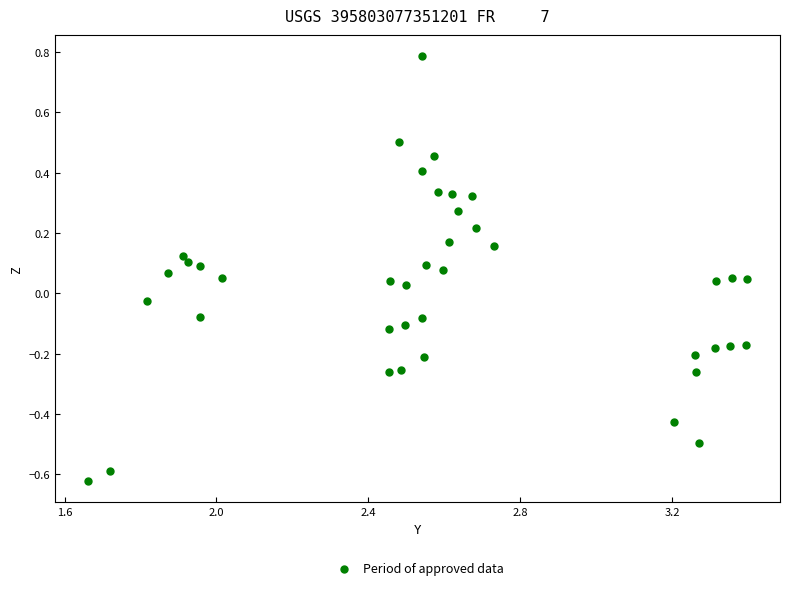

What is the range of X values (max minus min)?

1.7